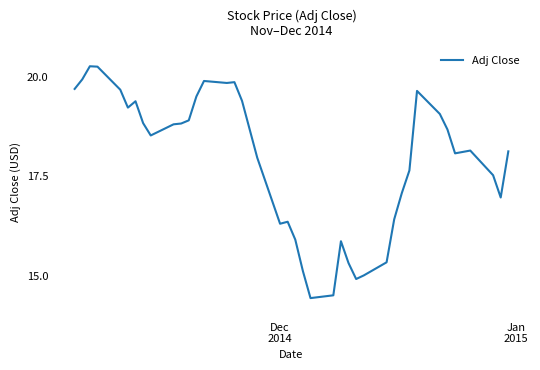

What is the average value?

17.9